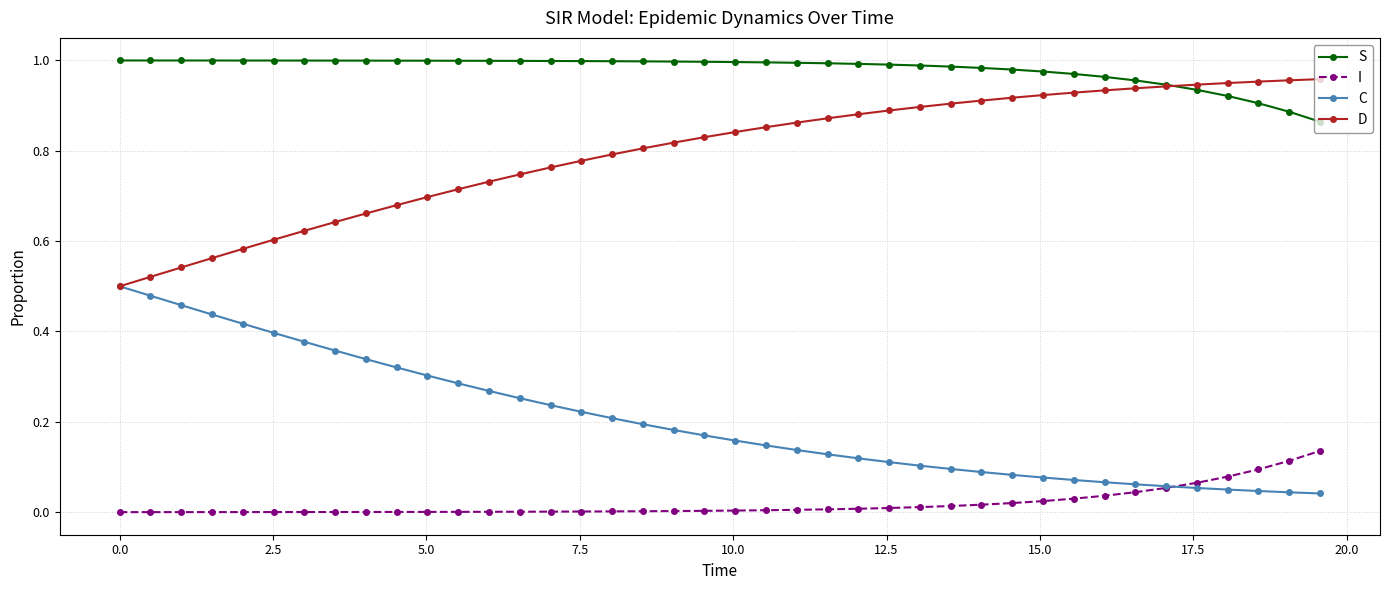

Rank the series by their average value, from lowest to highest.

I, C, D, S